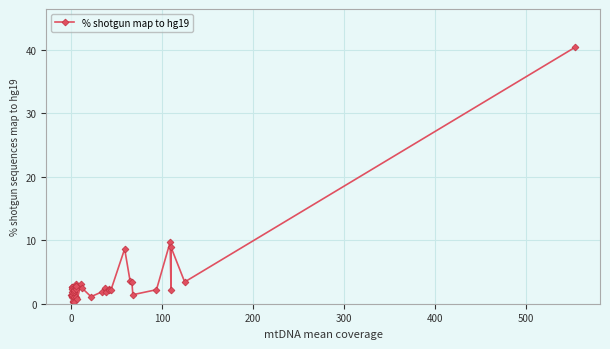

Is this an area chart (filled region under the line)?

No